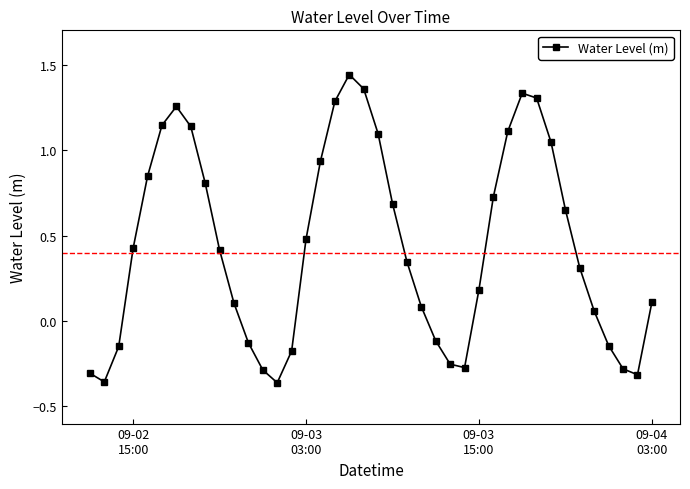

What is the difference between the maximum and second lowest values?

1.8